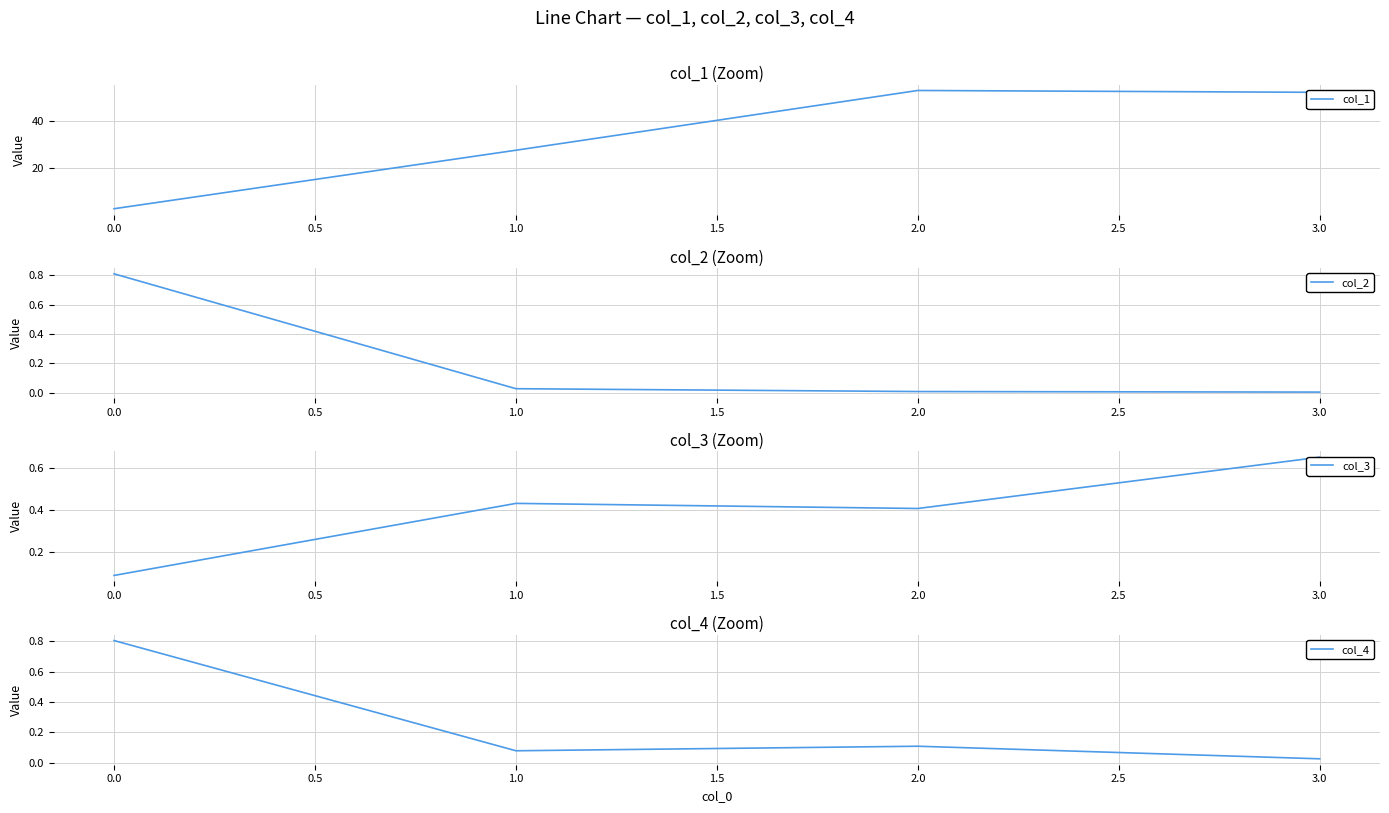

The value of col_1 at 3.0 is 34.9. True or false?

False